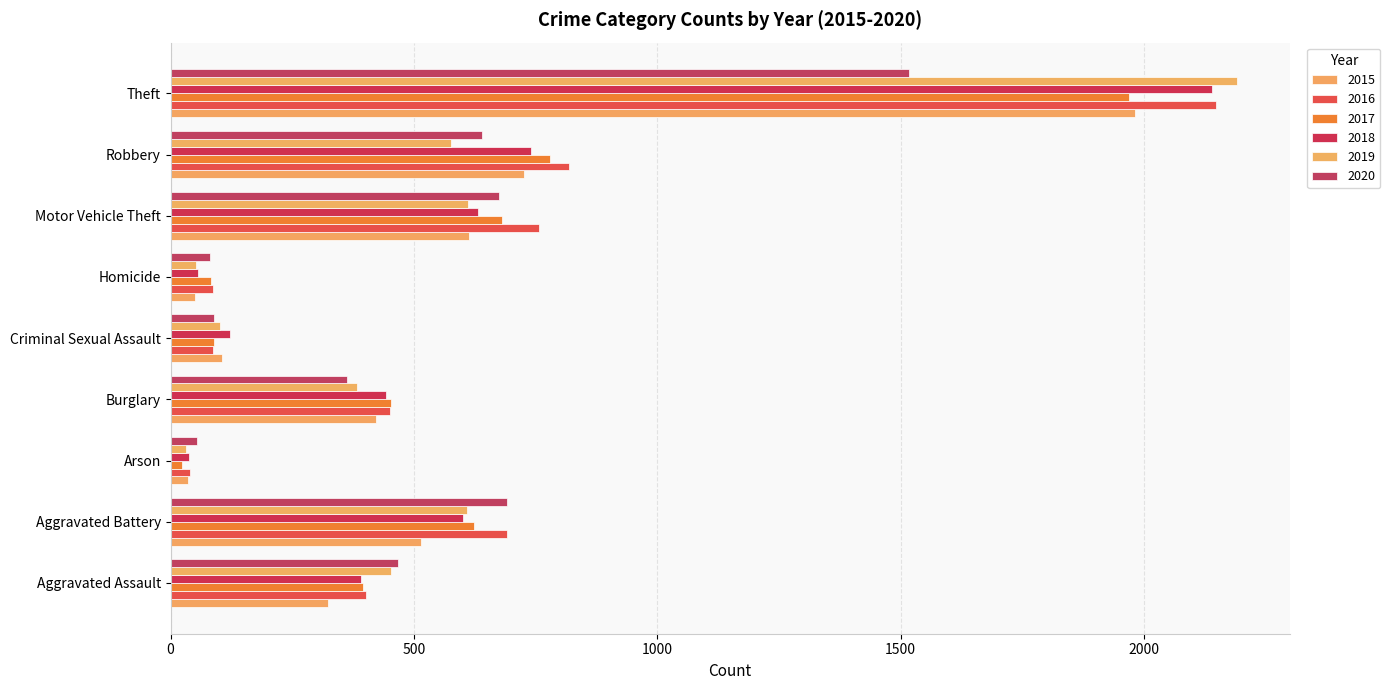

Which series has the largest total across all categories?

2016